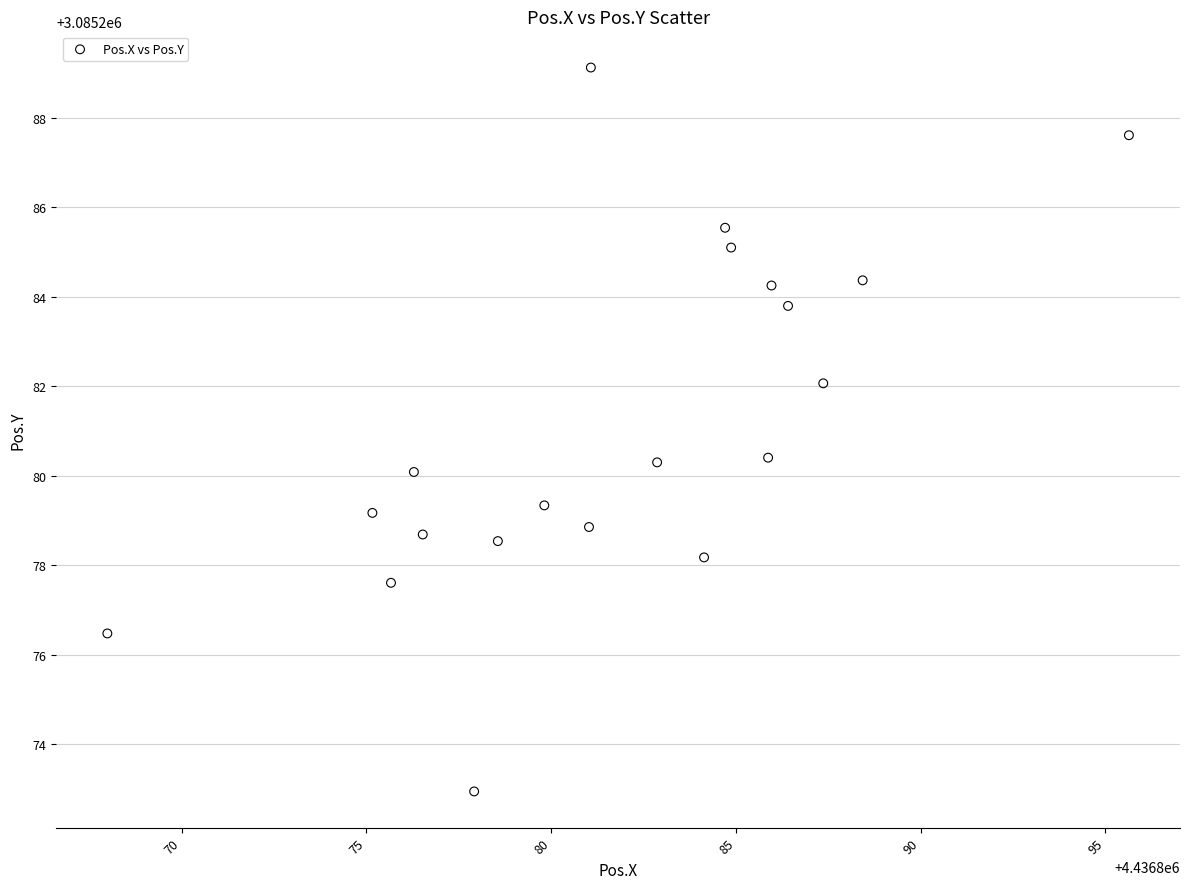

What is the range of Y values (max minus min)?

16.2